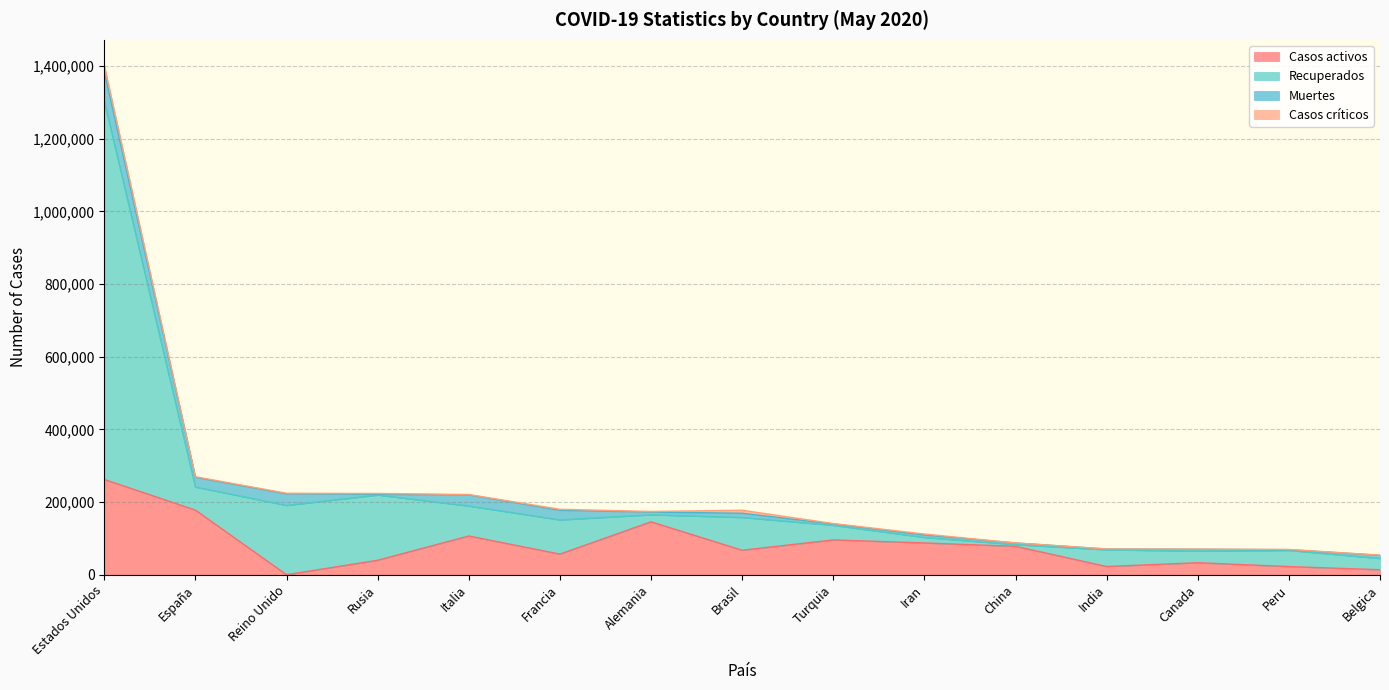

What are all the series names shown in the legend?

Casos activos, Recuperados, Muertes, Casos críticos